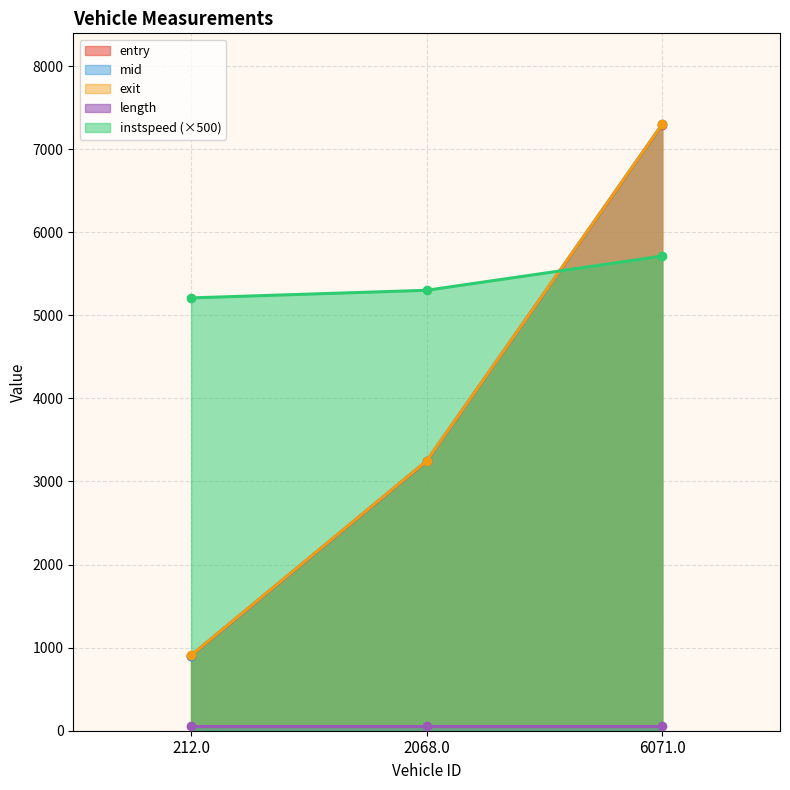

Which has a higher value, 212.0 or 2068.0?

2068.0